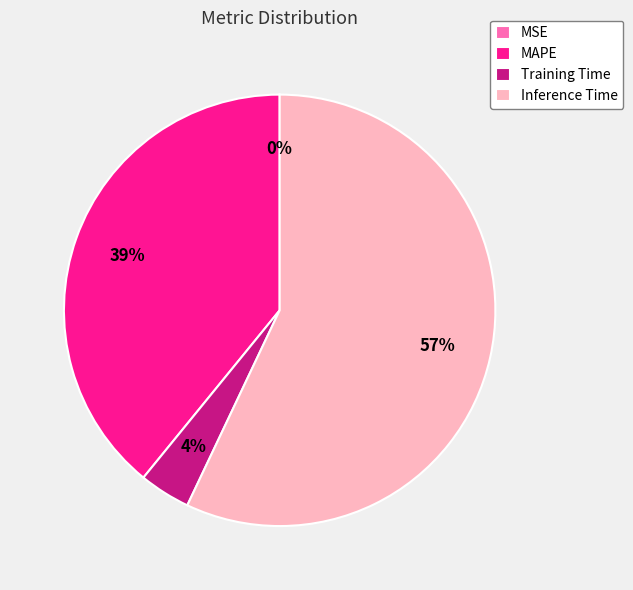

Do Inference Time and MAPE together represent more than half of the pie?

Yes